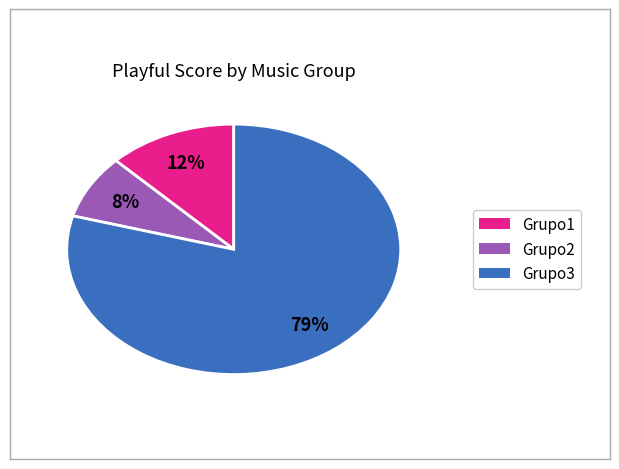

Is it true that Grupo3 is 79% of the pie?

True